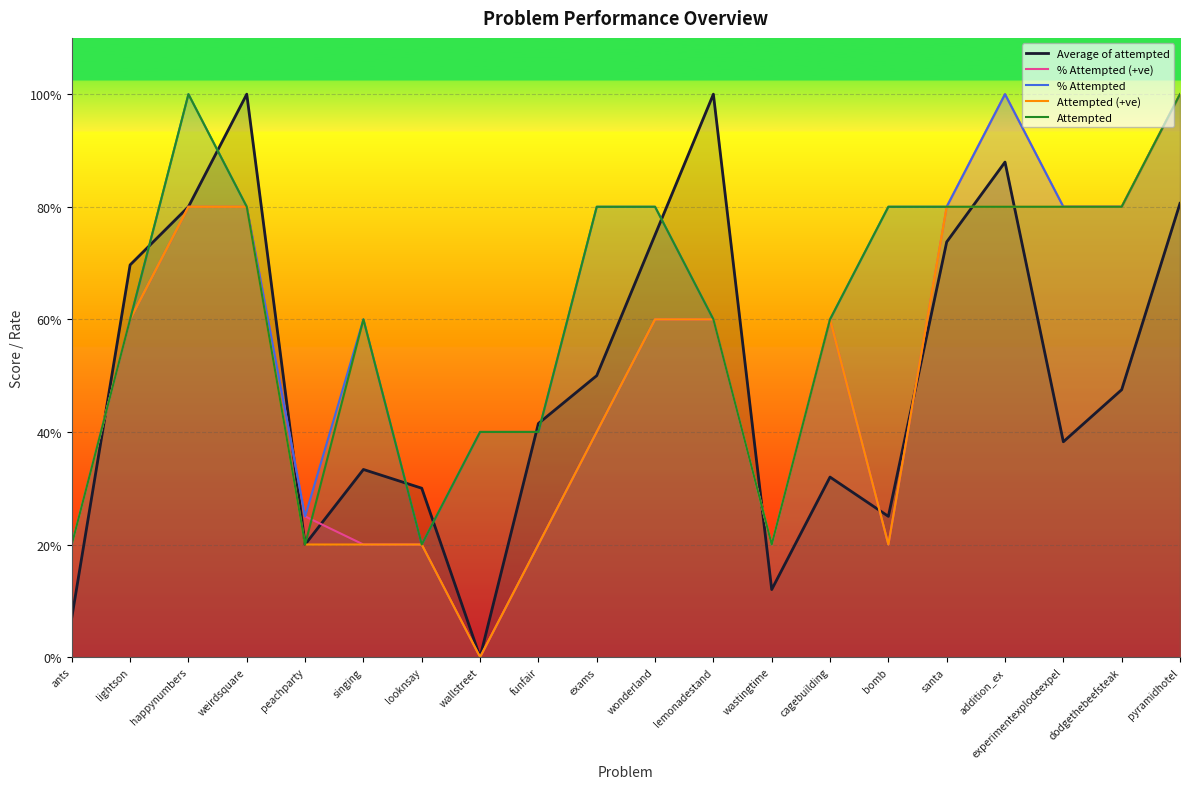

Does the chart display data point markers on the line(s)?

No